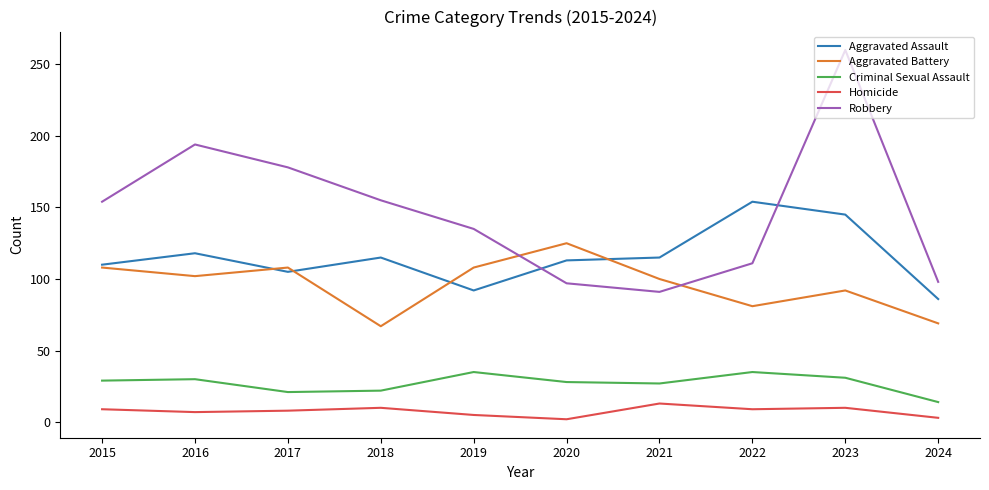

Does the chart display data point markers on the line(s)?

No